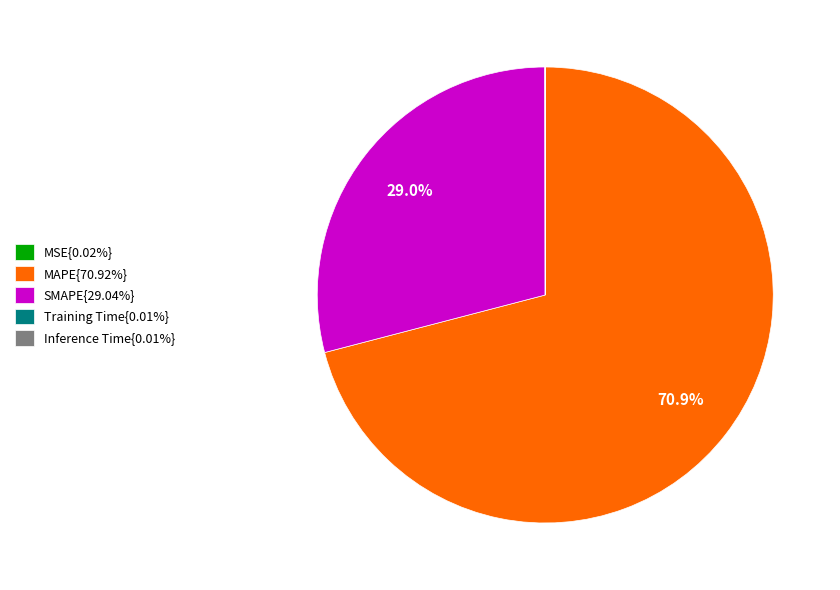

How much of the chart is everything except SMAPE{29.04%}?

71.0%